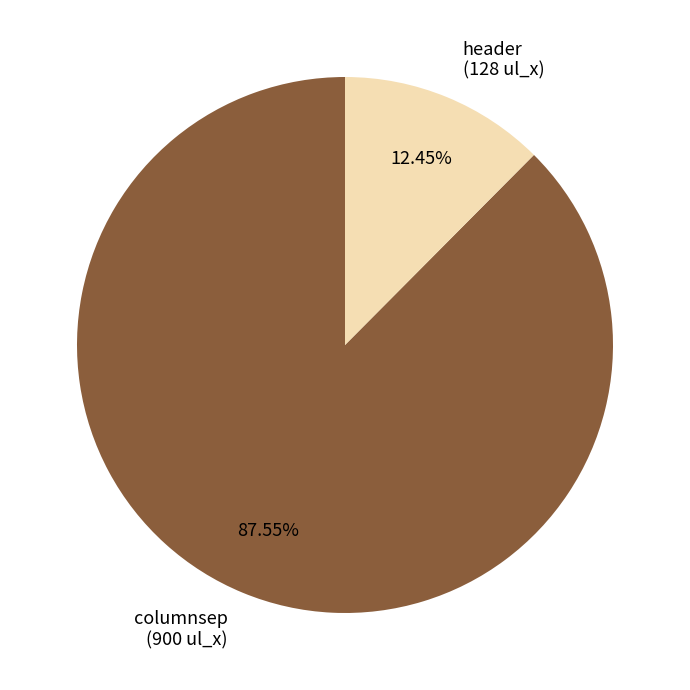

Which has a higher value, columnsep or header?

columnsep